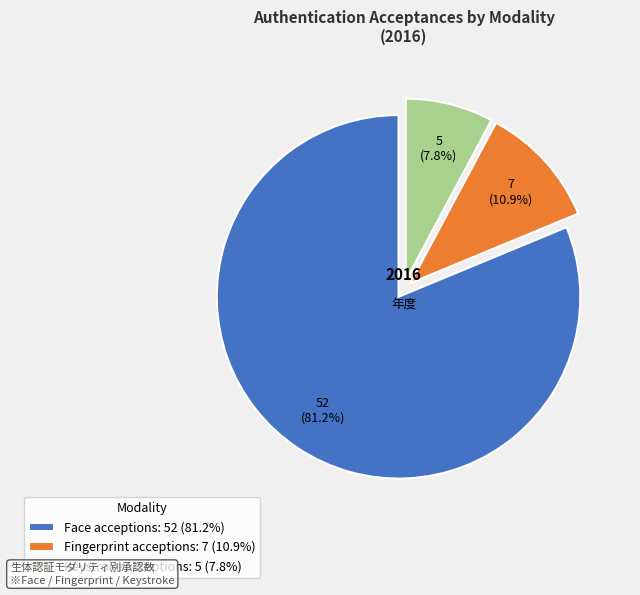

Which category accounts for the majority?

Face acceptions